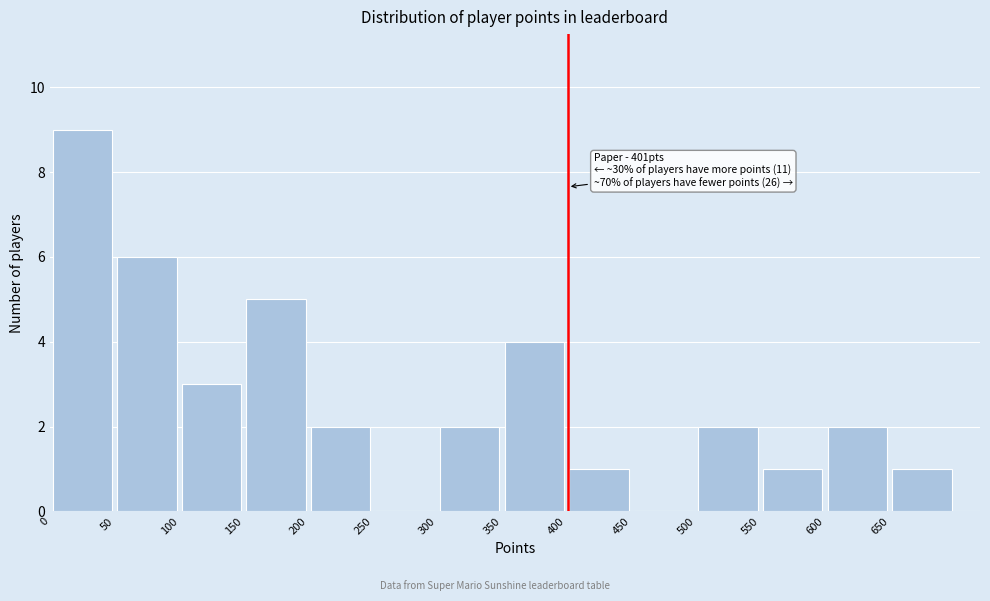

Which range on the x-axis has the tallest bar?

0 to 50